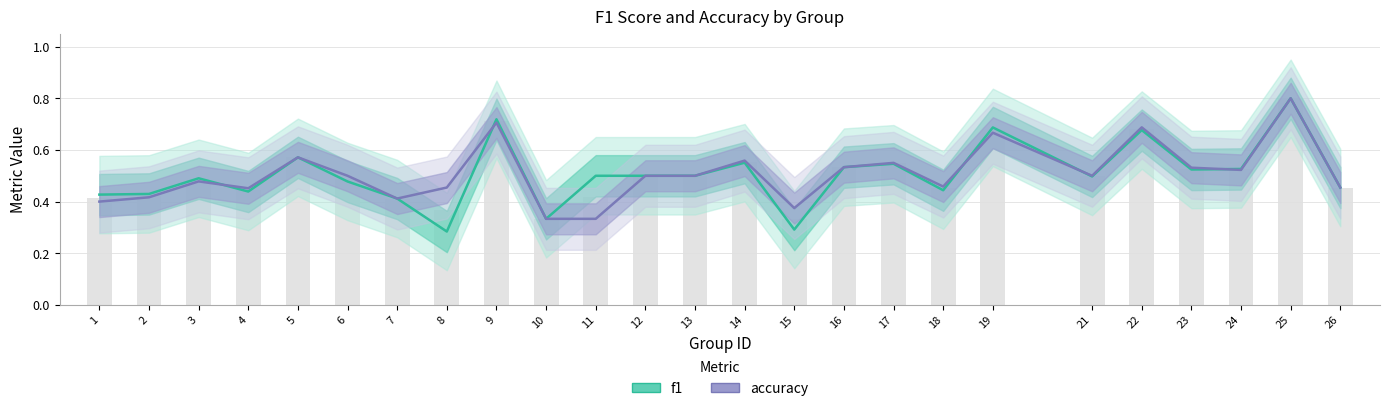

The value of accuracy at 2 is 0.2. True or false?

False